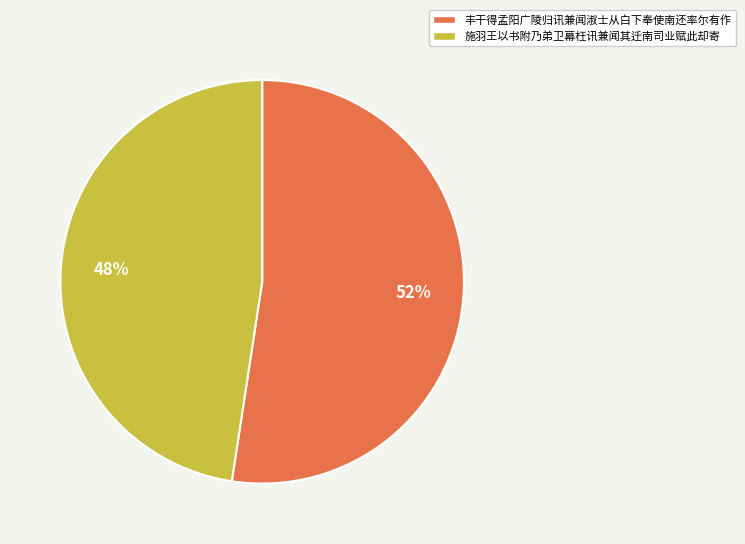

Rank the categories by value from lowest to highest.

施羽王以书附乃弟卫幕枉讯兼闻其迁南司业赋此却寄, 丰干得孟阳广陵归讯兼闻淑士从白下奉使南还率尔有作